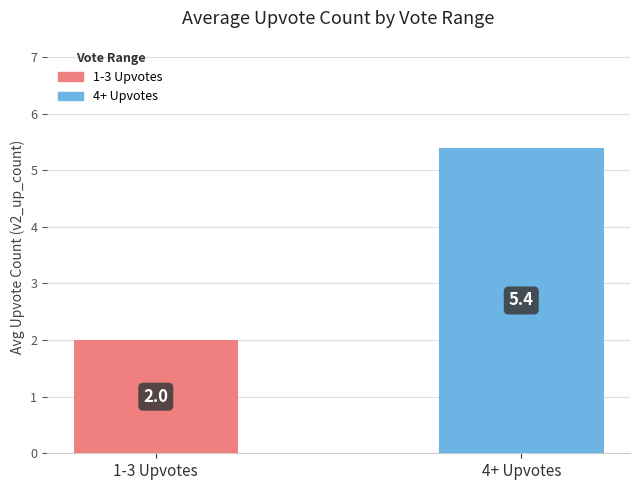

List the labels in order of value, smallest first.

1-3 Upvotes, 4+ Upvotes